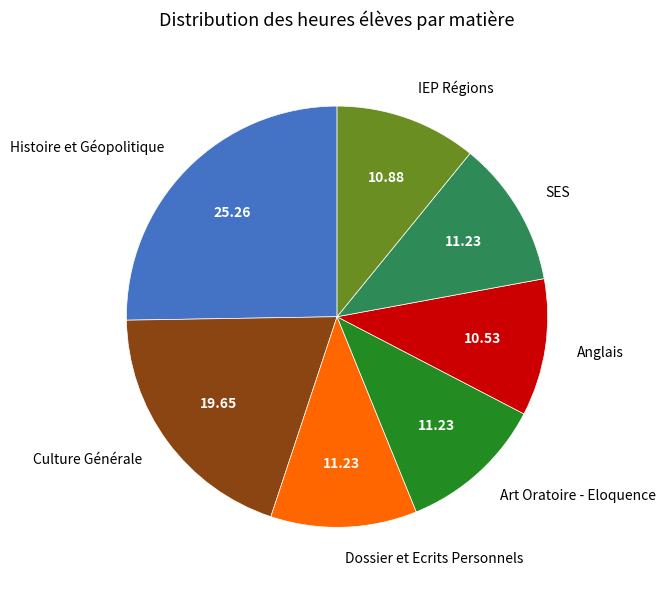

Do Art Oratoire - Eloquence and SES together represent more than half of the pie?

No